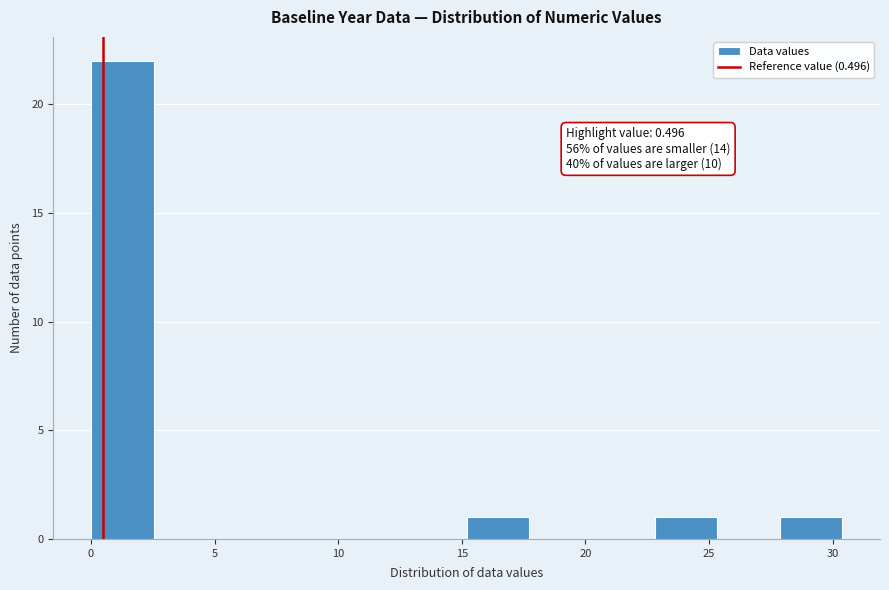

Which range on the x-axis has the tallest bar?

0.0 to 2.5